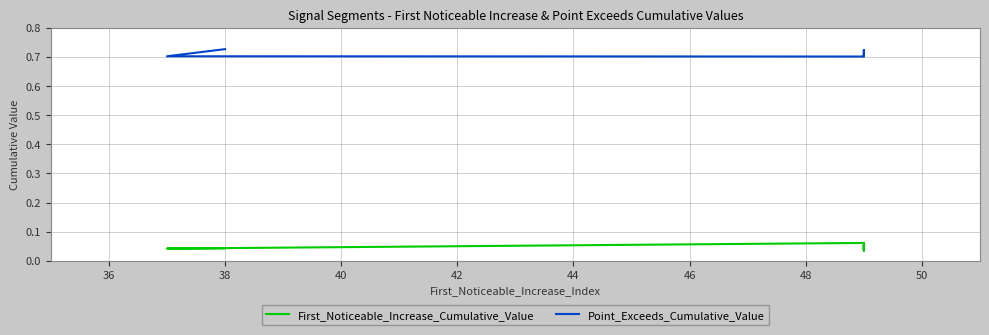

True or false: First_Noticeable_Increase_Cumulative_Value has a value of 0.0 at 36.

False